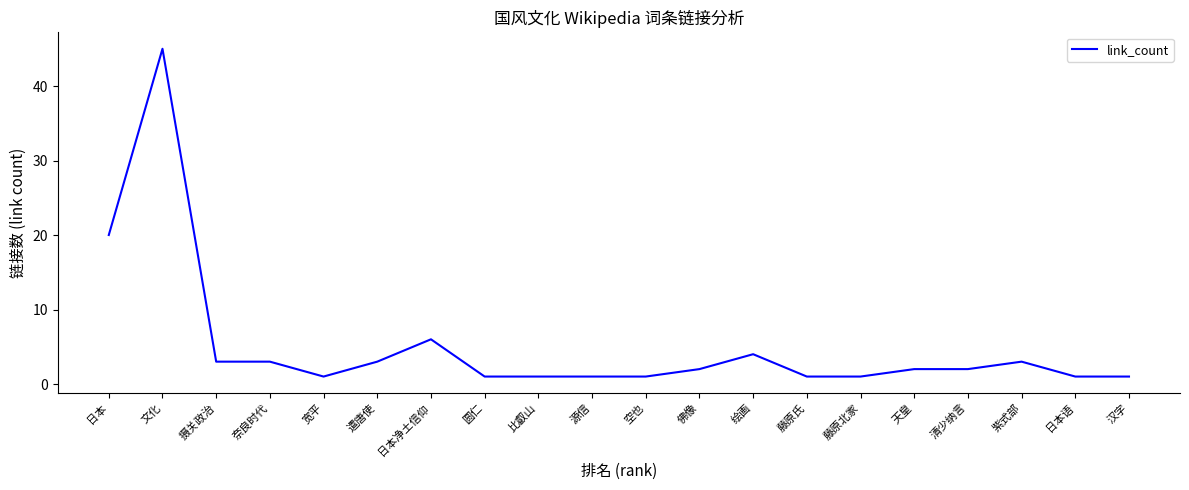

What position from the right is 空也?

10